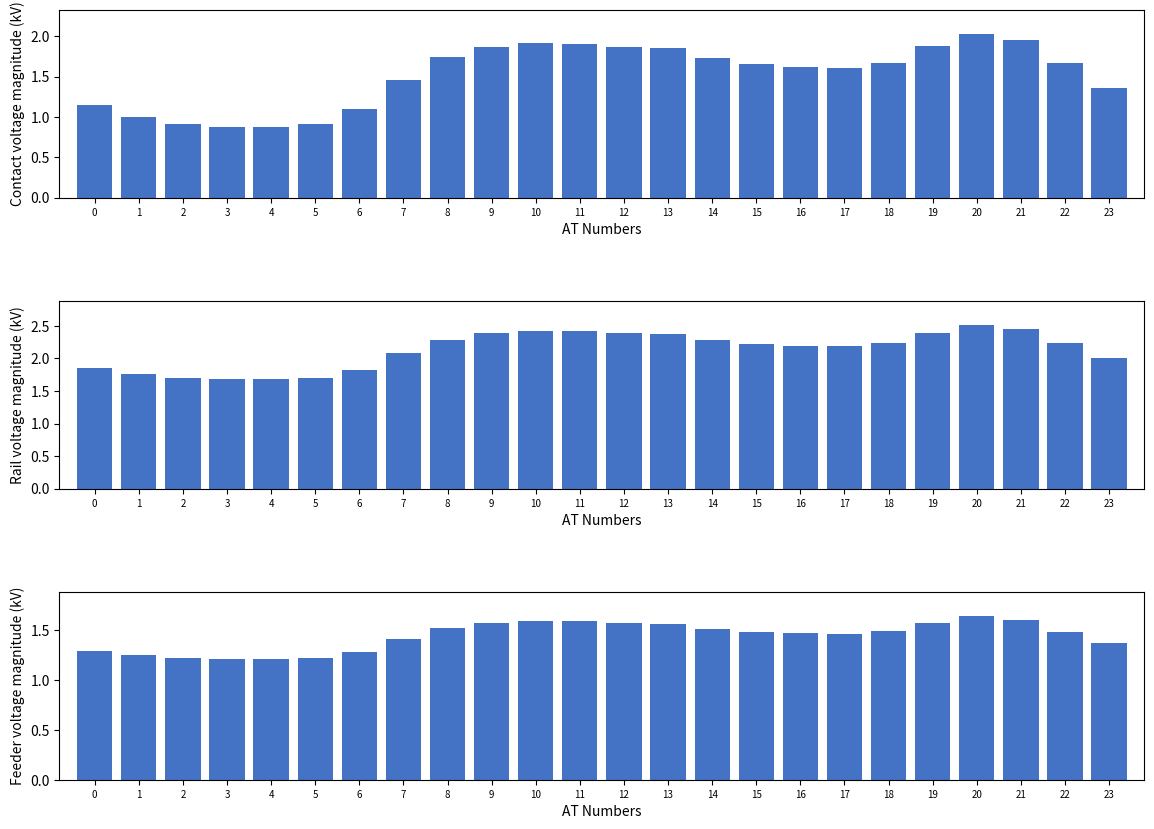

Between 8 and 23, which series saw the biggest shift?

col_1